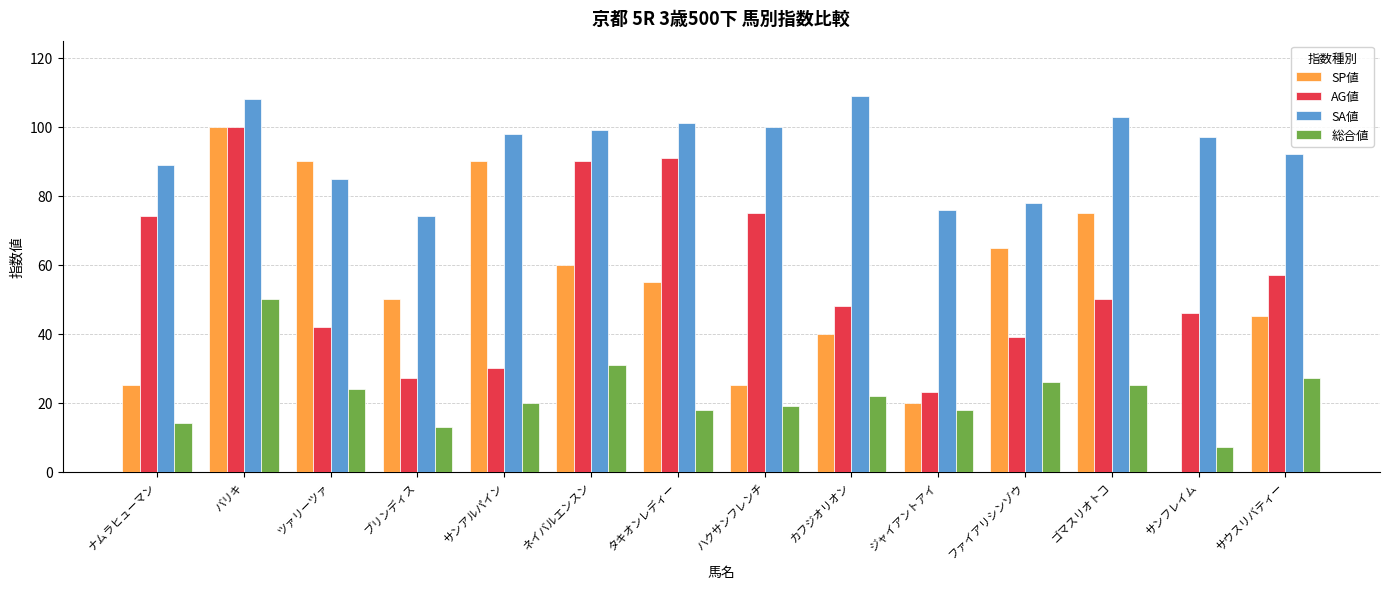

How many categories are shown in the chart?

14